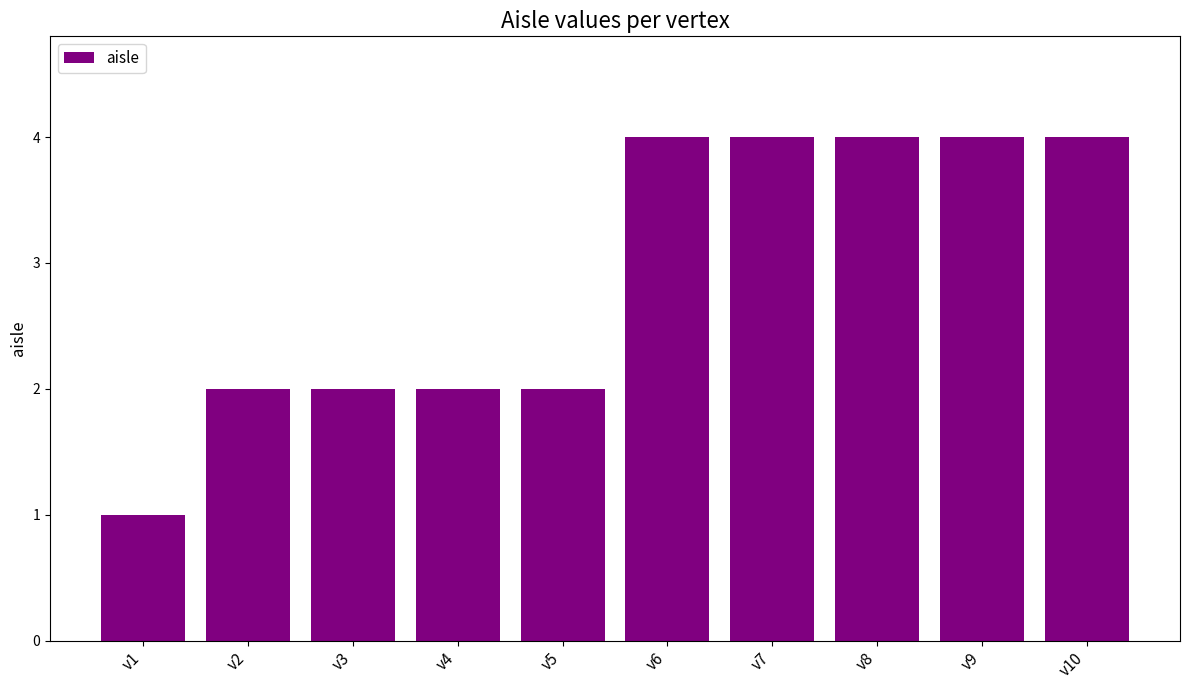

What is the approximate value at v8?

4